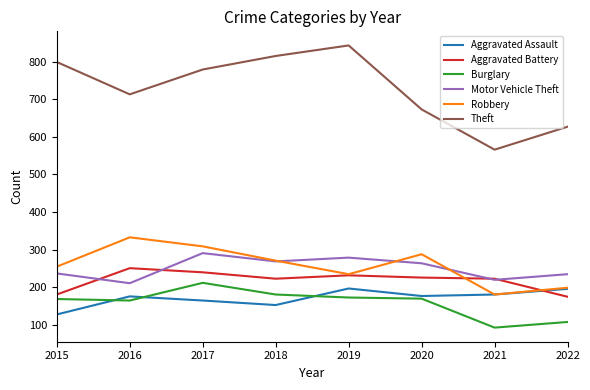

True or false: Aggravated Battery and Theft intersect in this chart.

False